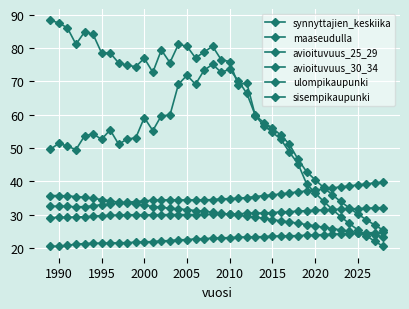

How many data points does each series have?

40